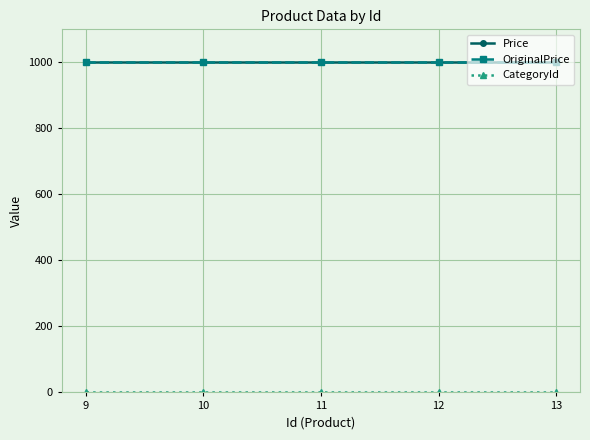

True or false: Price has more than 0 points higher than both neighbors.

False